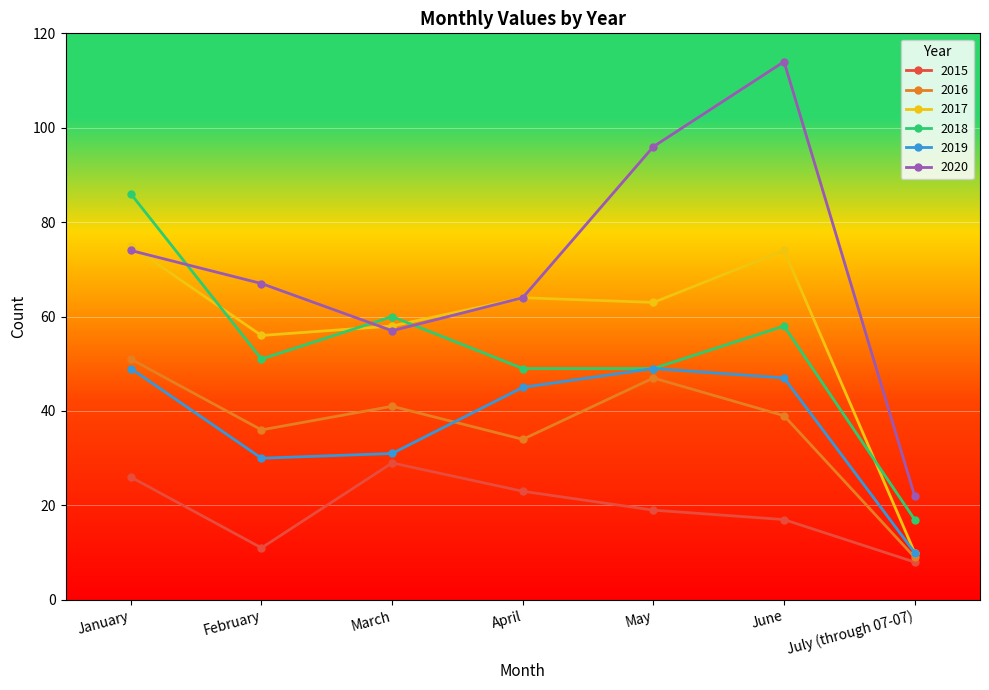

True or false: 2016 has more than 1 points higher than both neighbors.

True